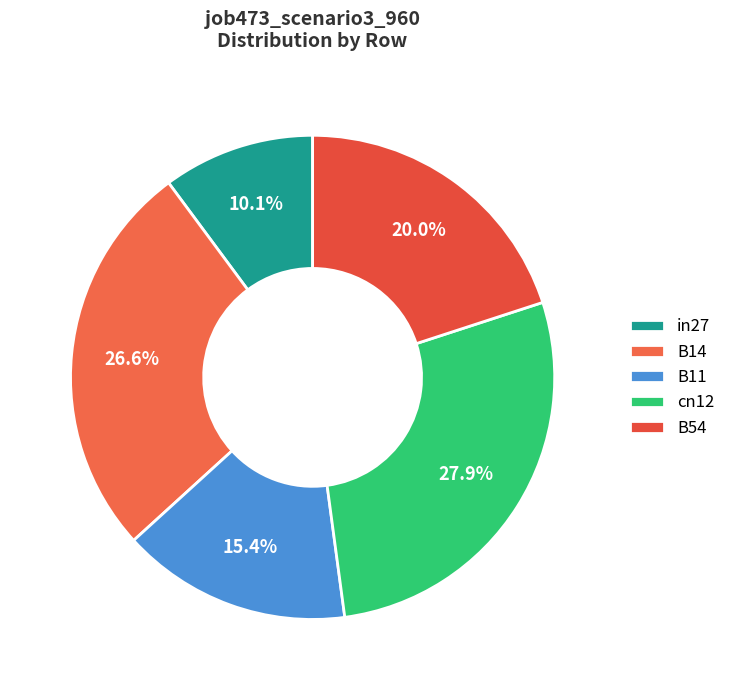

Is there any slice that represents more than half of the pie?

No